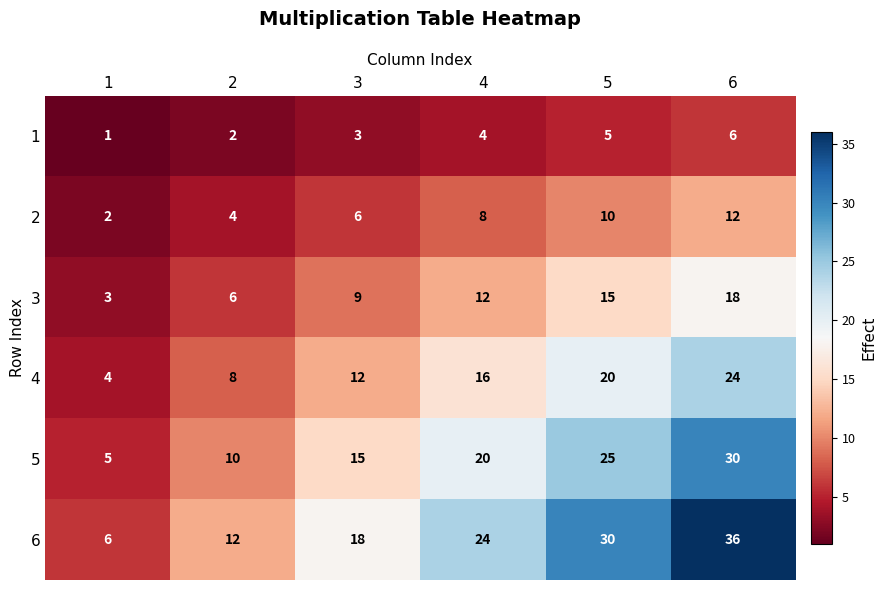

Which series has the largest total across all categories?

6